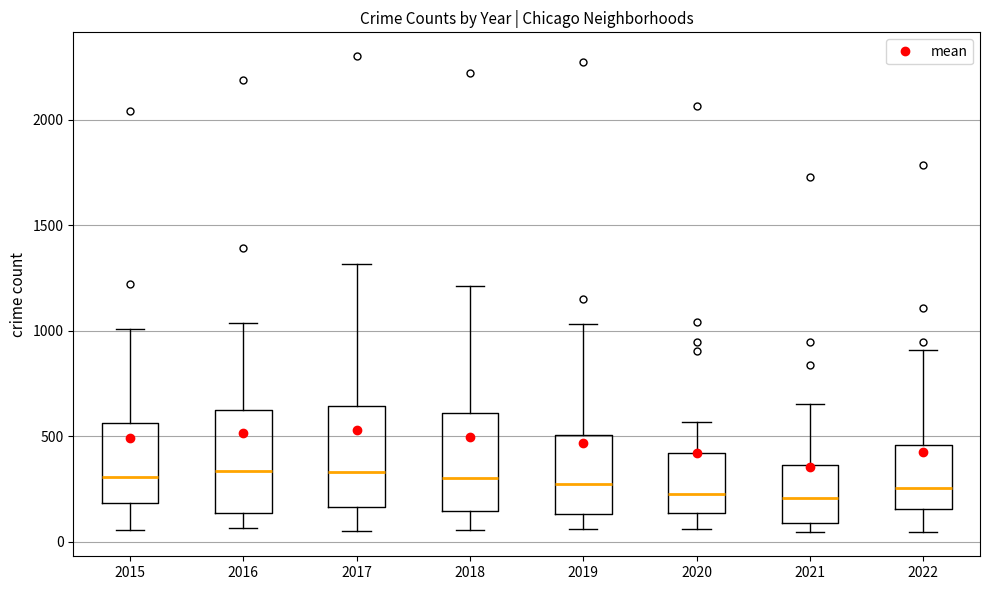

Reading left to right, read every box against the y-axis: the position of its median line, the range the box covers, and the ends of its whiskers. The values are not printed on the chart, so give them approximately, as read against the axis.

2015: median 300, box 200 to 550, whiskers 50 to 1000
2016: median 350, box 150 to 650, whiskers 50 to 1050
2017: median 350, box 150 to 650, whiskers 50 to 1300
2018: median 300, box 150 to 600, whiskers 50 to 1200
2019: median 250, box 150 to 500, whiskers 50 to 1050
2020: median 250, box 150 to 400, whiskers 50 to 550
2021: median 200, box 100 to 350, whiskers 50 to 650
2022: median 250, box 150 to 450, whiskers 50 to 900